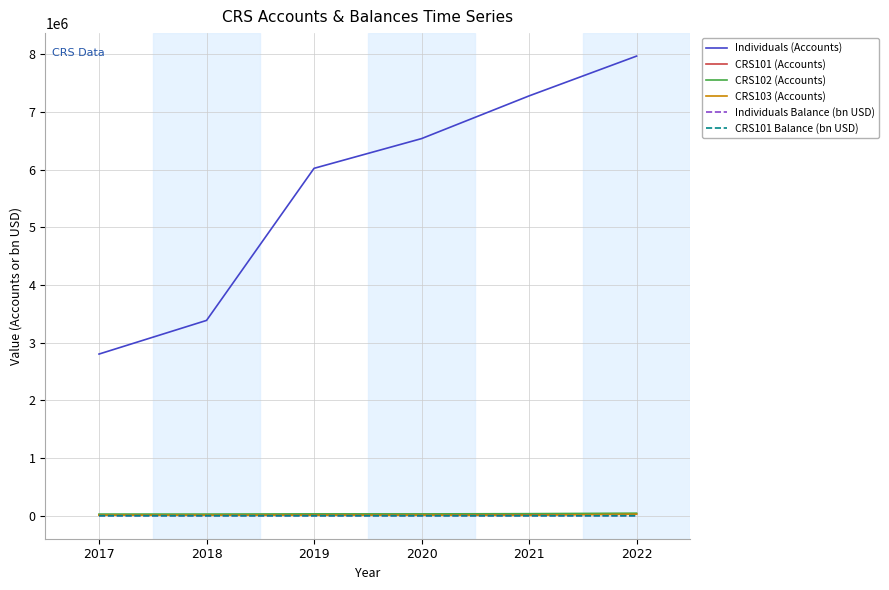

Between 2018 and 2019, which series saw the biggest shift?

Individuals (Accounts)